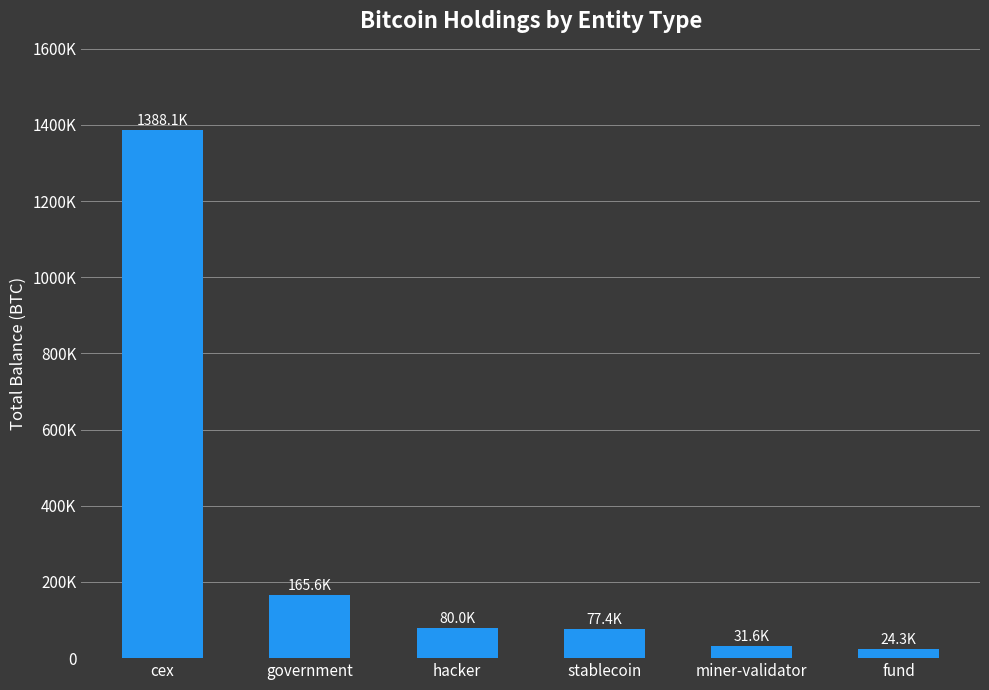

Reading right to left, transcribe all the data shown in this chart.

24294.7	31643.4	77446.6	79957.3	165643.9	1388095.6